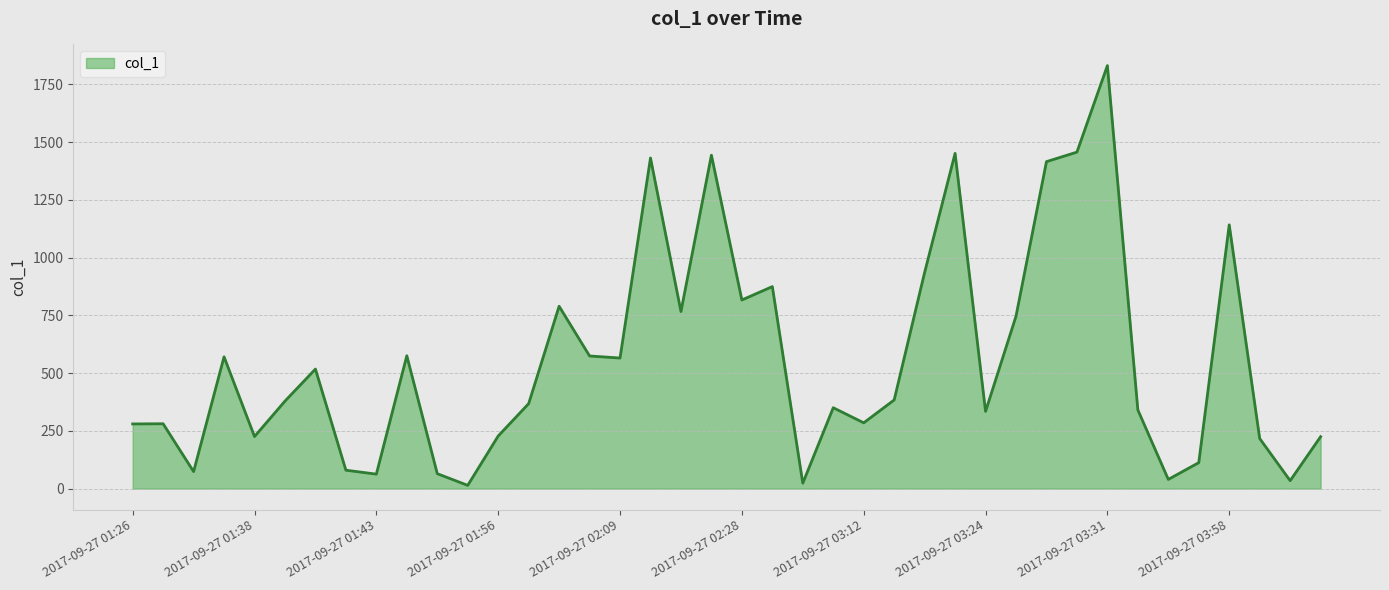

What is the minimum value shown in the chart?

14.1